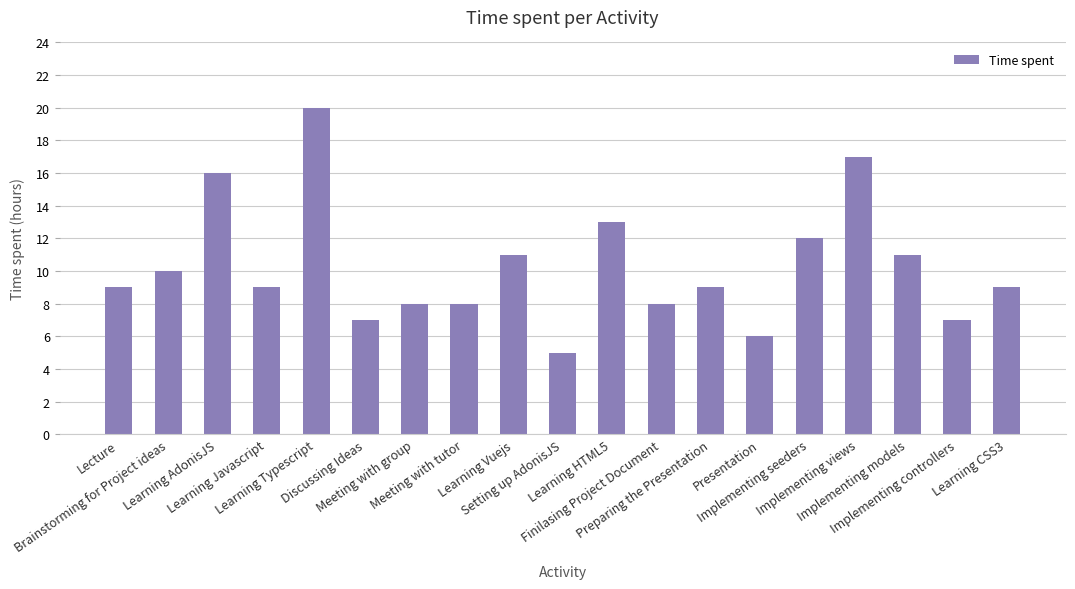

True or false: the data shows 4 at Lecture.

False